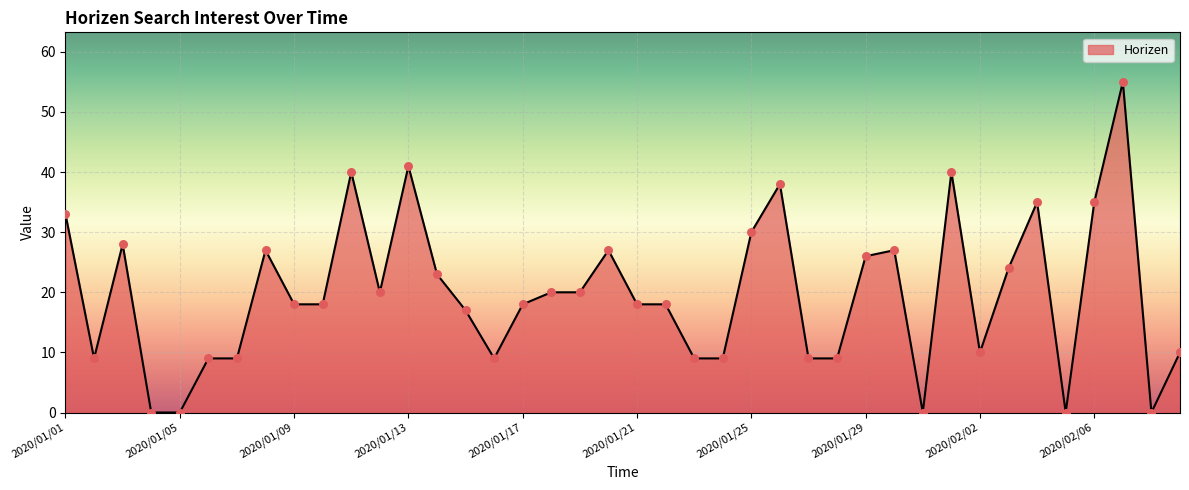

What is the maximum value shown in the chart?

55